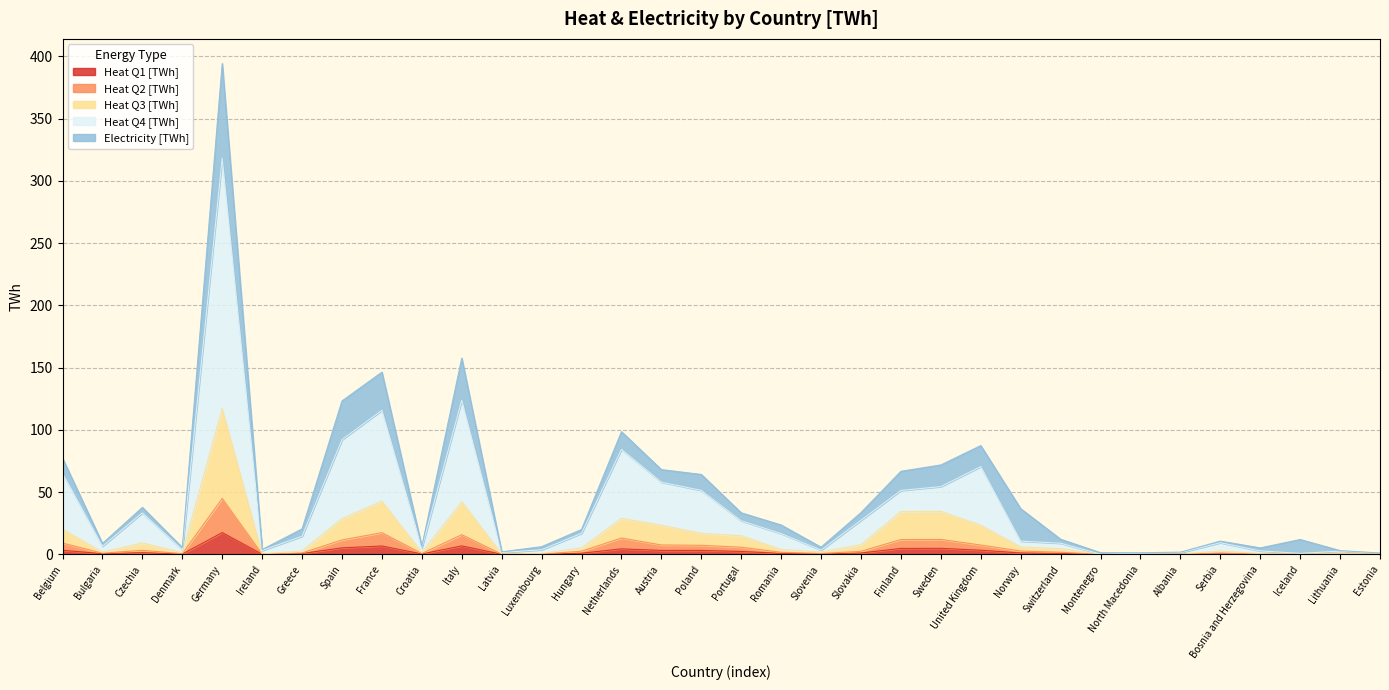

What is the maximum value for Heat Q1 [TWh]?

17.5